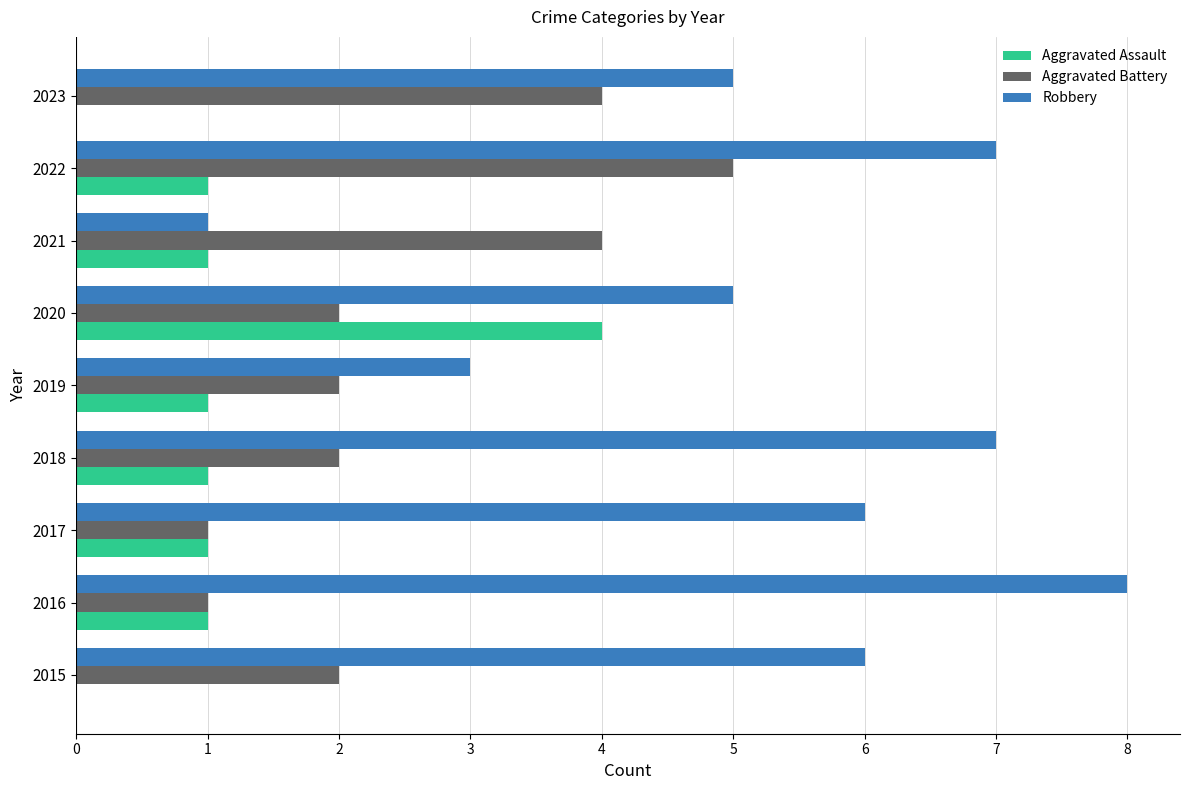

Is it true that Robbery equals 1 at 2021?

True